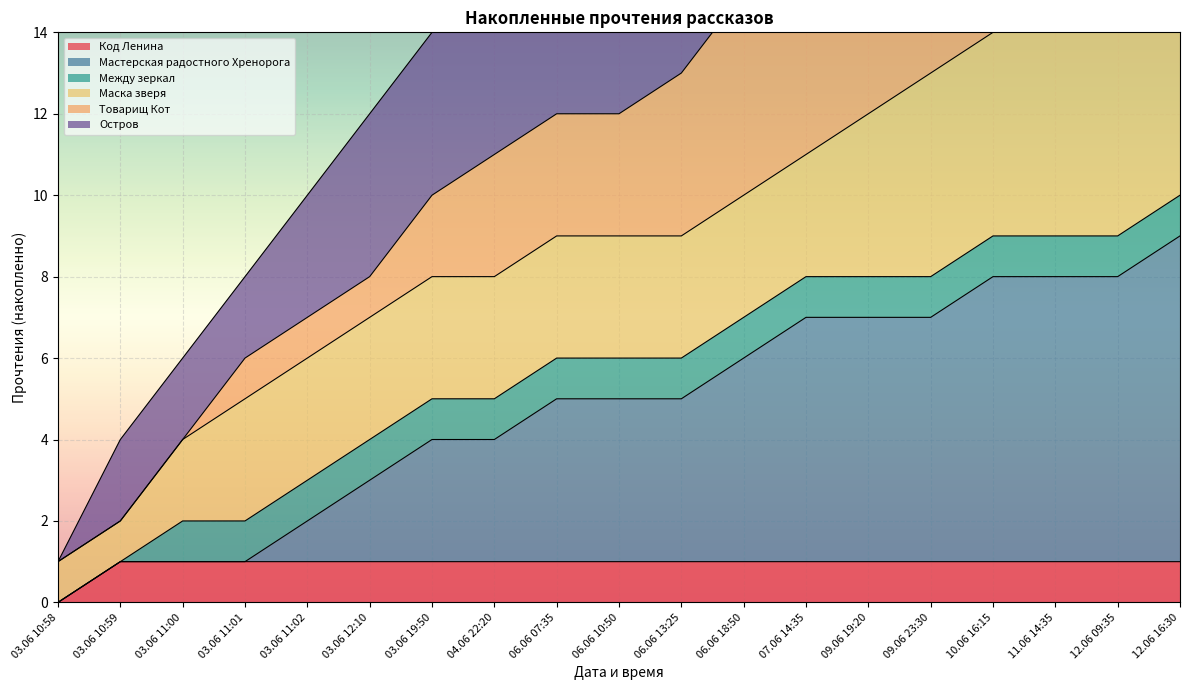

At which label is Мастерская радостного Хренорога closest to 4?

03.06 19:50